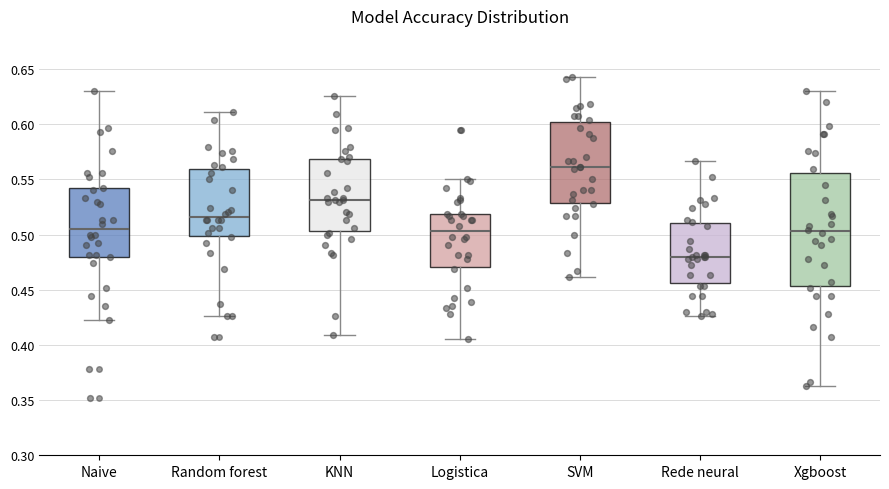

Where does the upper whisker of the box for KNN end on the y-axis? The values are not printed on the chart, so give them approximately, as read against the axis.

0.625